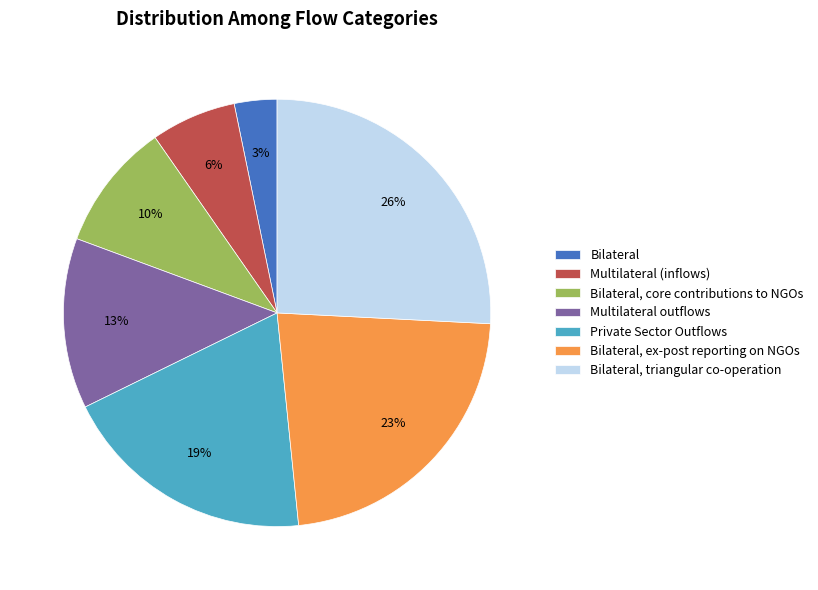

To the nearest percent, what is the difference between the largest and smallest slice percentages?

23%